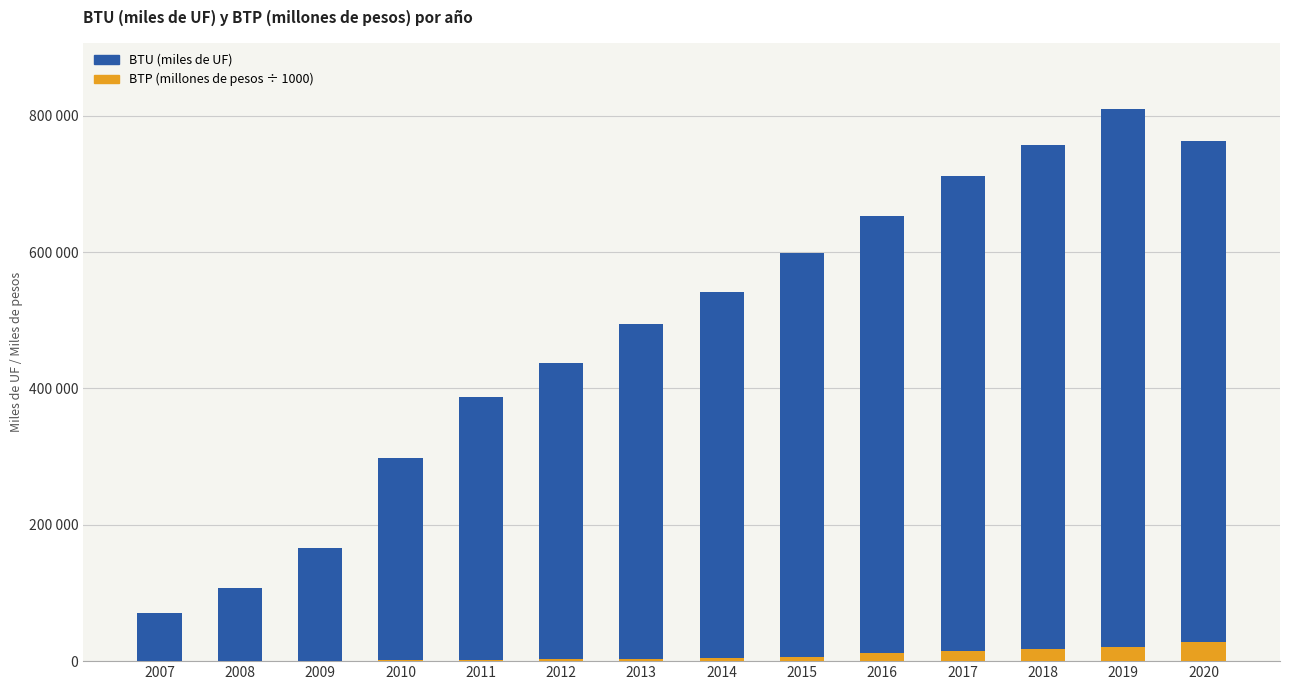

Is the value of BTU (miles de UF) at 2019 greater than the value of BTP (miles de pesos) at 2008?

Yes